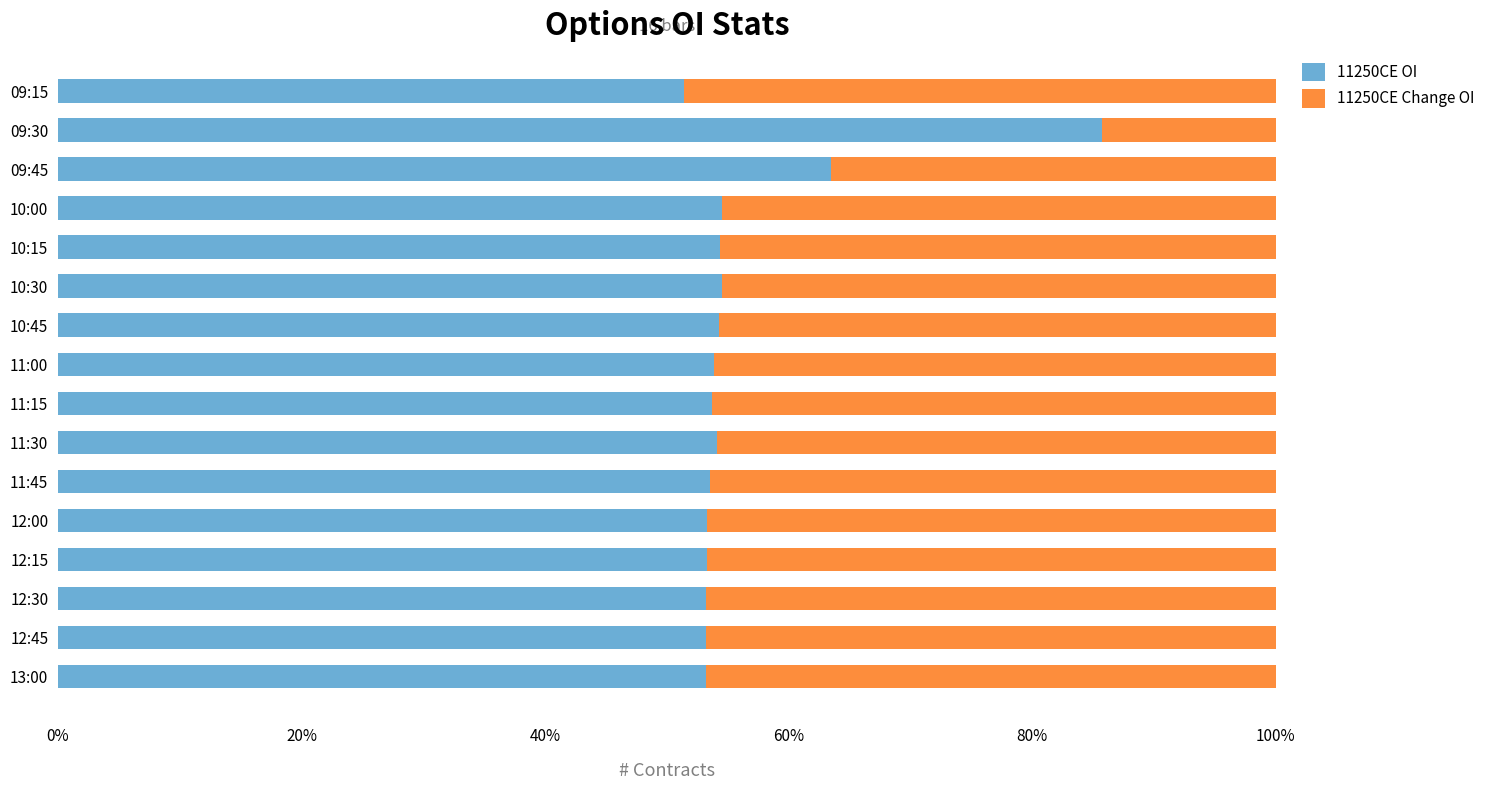

Which category has the highest value in the 11250CE OI series?

09:30